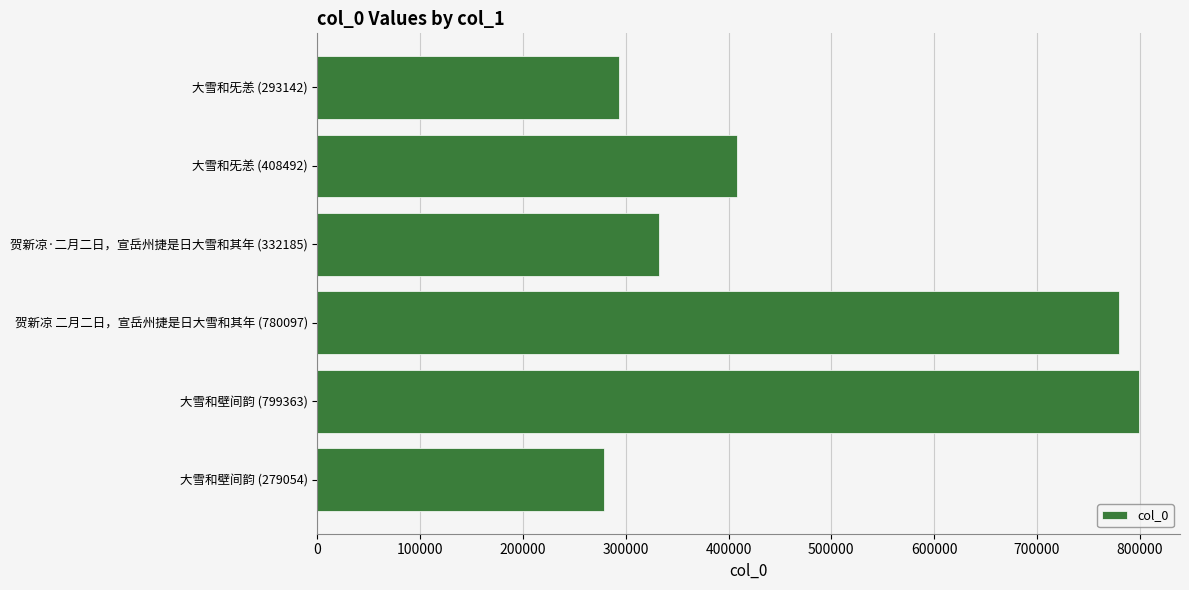

Reading top to bottom, what are all the values shown in this chart?

大雪和旡恙 (293142)=293142	大雪和旡恙 (408492)=408492	贺新凉·二月二日，宣岳州捷是日大雪和其年 (332185)=332185	贺新凉 二月二日，宣岳州捷是日大雪和其年 (780097)=780097	大雪和壁间韵 (799363)=799363	大雪和壁间韵 (279054)=279054